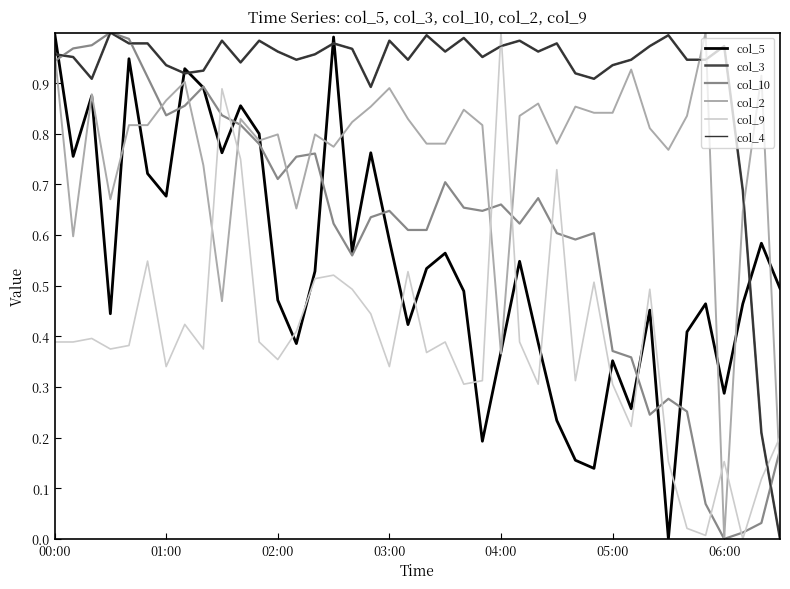

Rank the series by their maximum value, from highest to lowest.

col_5, col_3, col_10, col_2, col_9, col_4